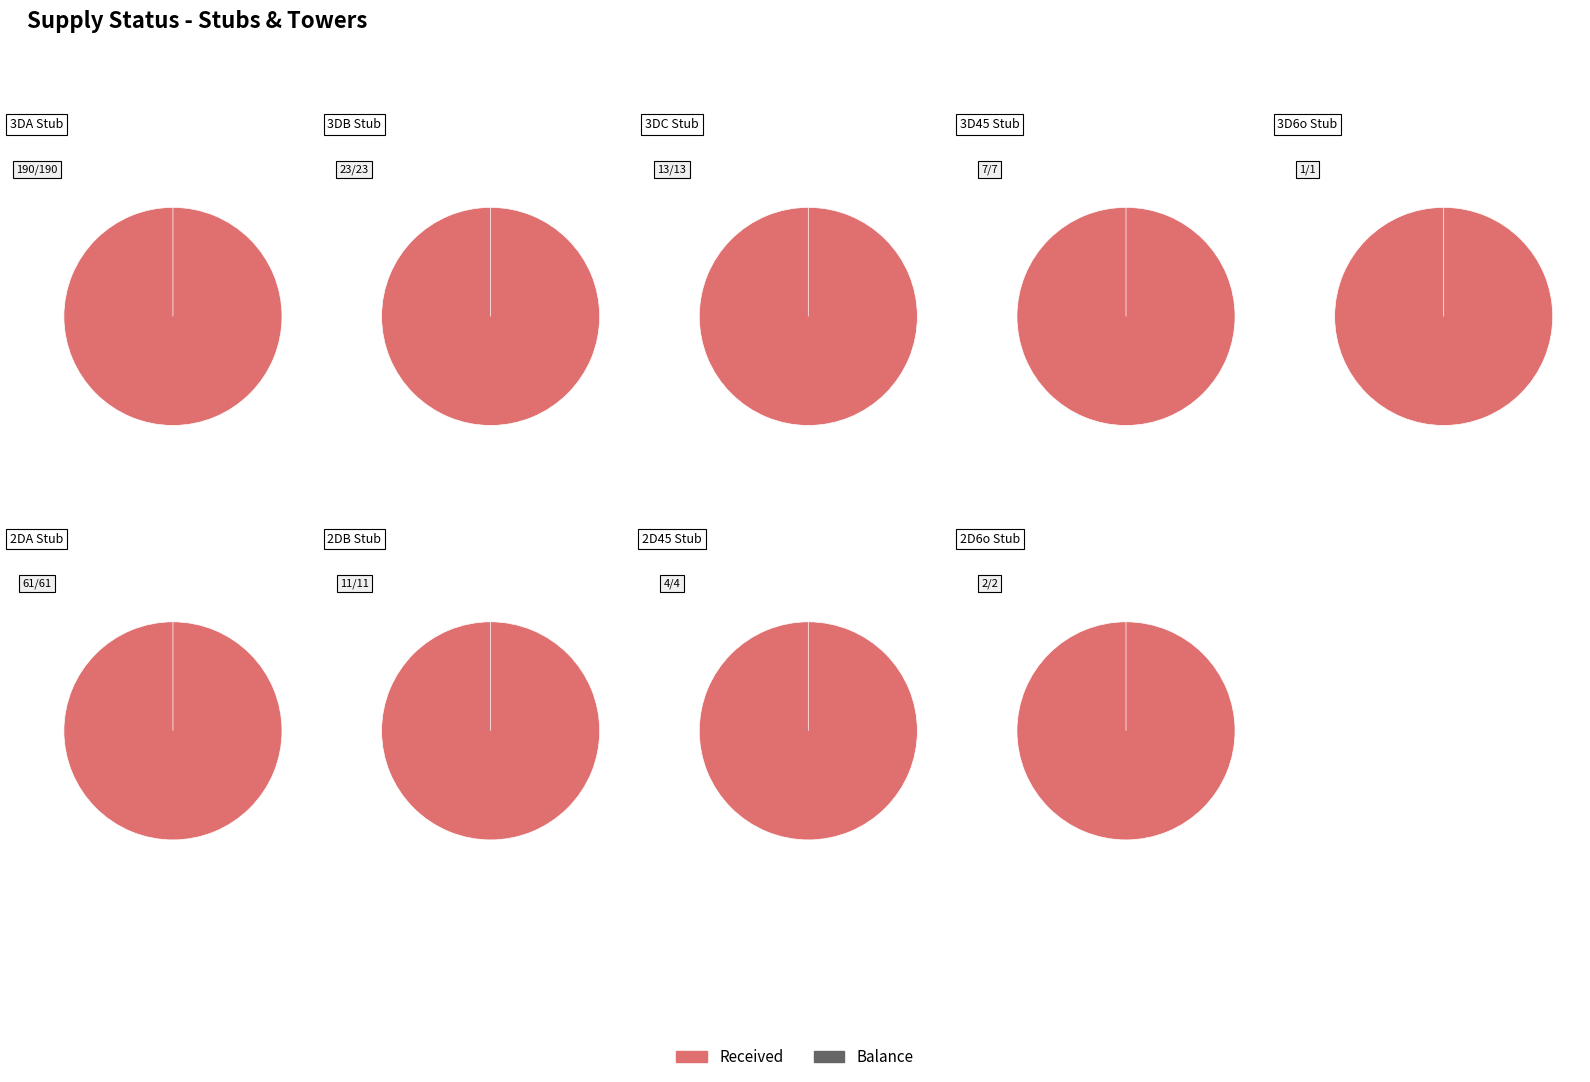

How many slices are in this pie chart?

9